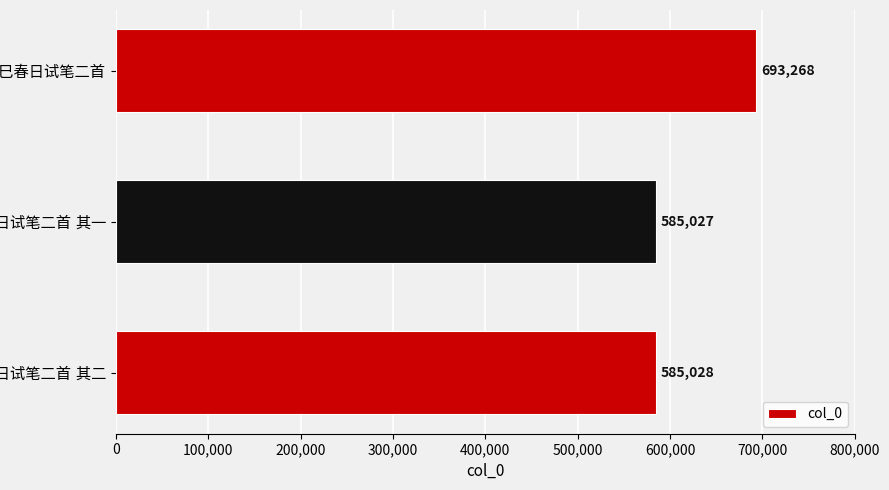

Reading bottom to top, transcribe all the data shown in this chart.

585028	585027	693268